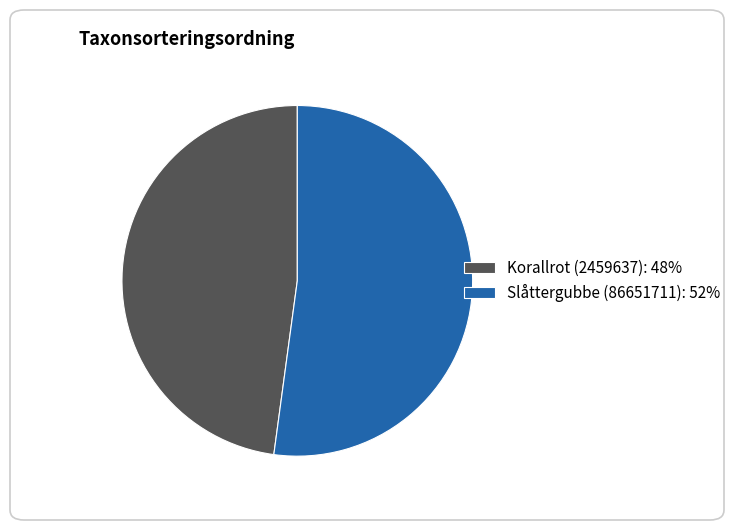

Do Korallrot (2459637): 48% and Slåttergubbe (86651711): 52% together represent more than half of the pie?

Yes